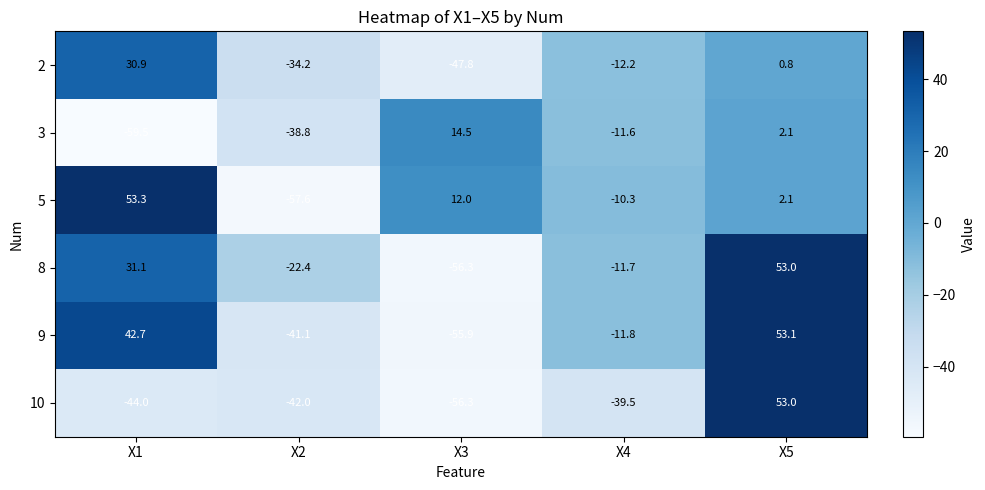

What is the difference between the maximum and second lowest values in the 3 series?

53.3